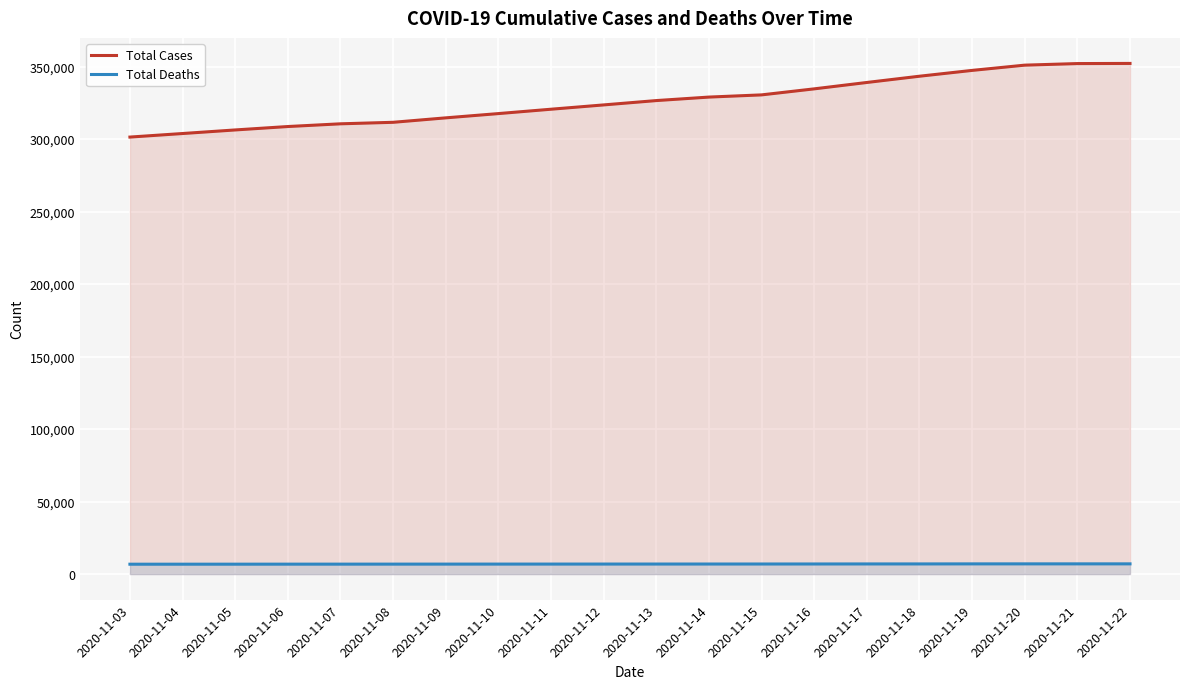

What is the average value of the Total Deaths series?

6923